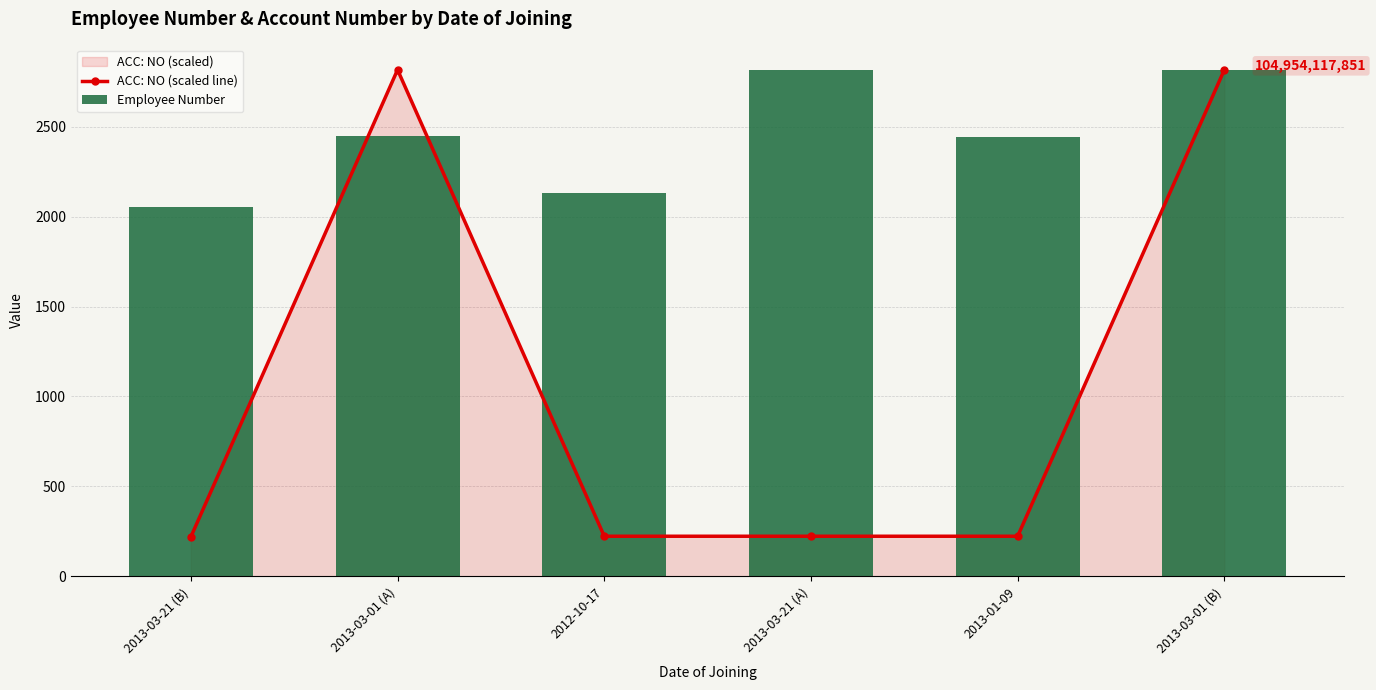

What position from the right is 2013-03-21 (A)?

3